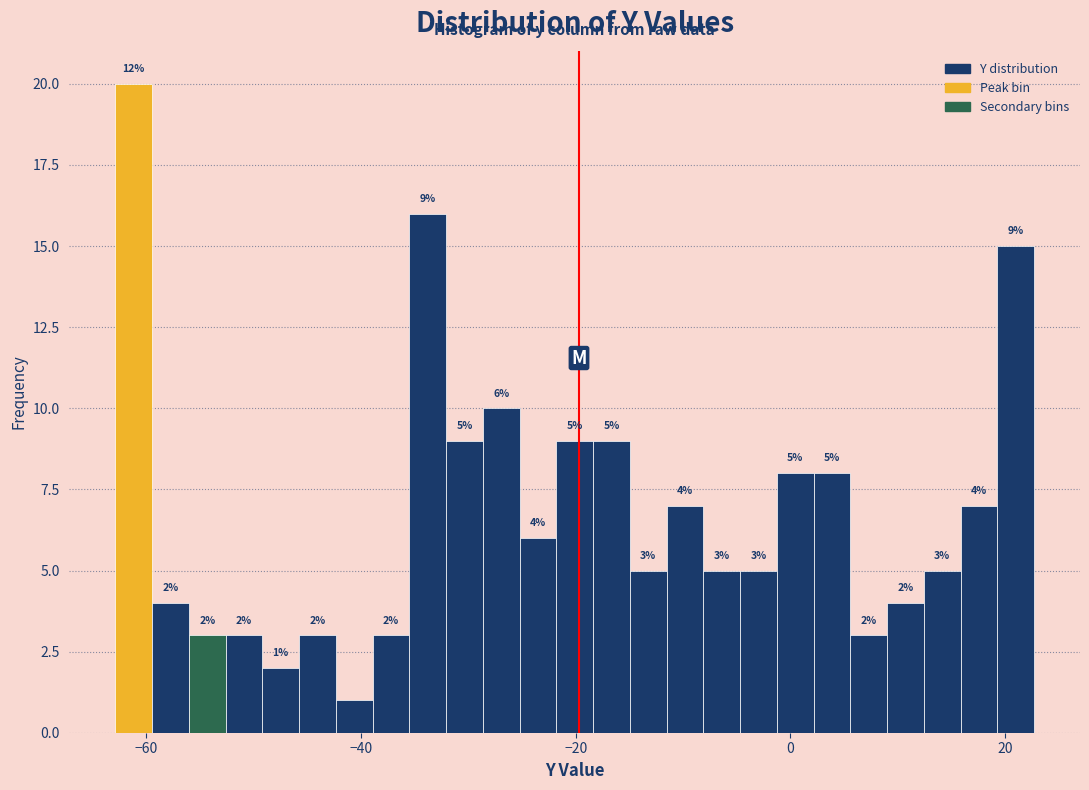

Read against the x-axis, roughly where is the centre of the tallest bar?

-62